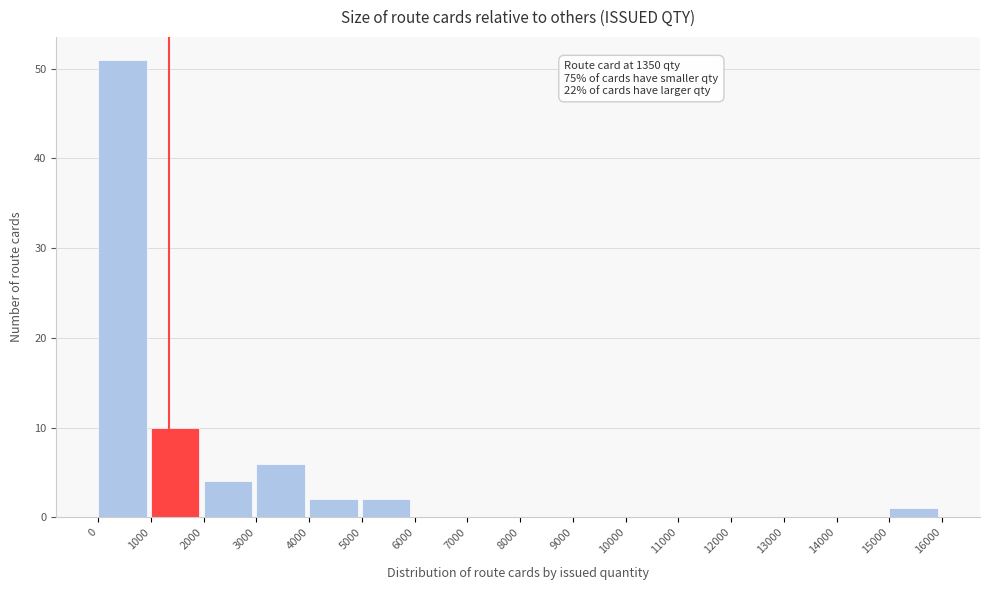

Over which range of the x-axis is the bar tallest?

0 to 1000